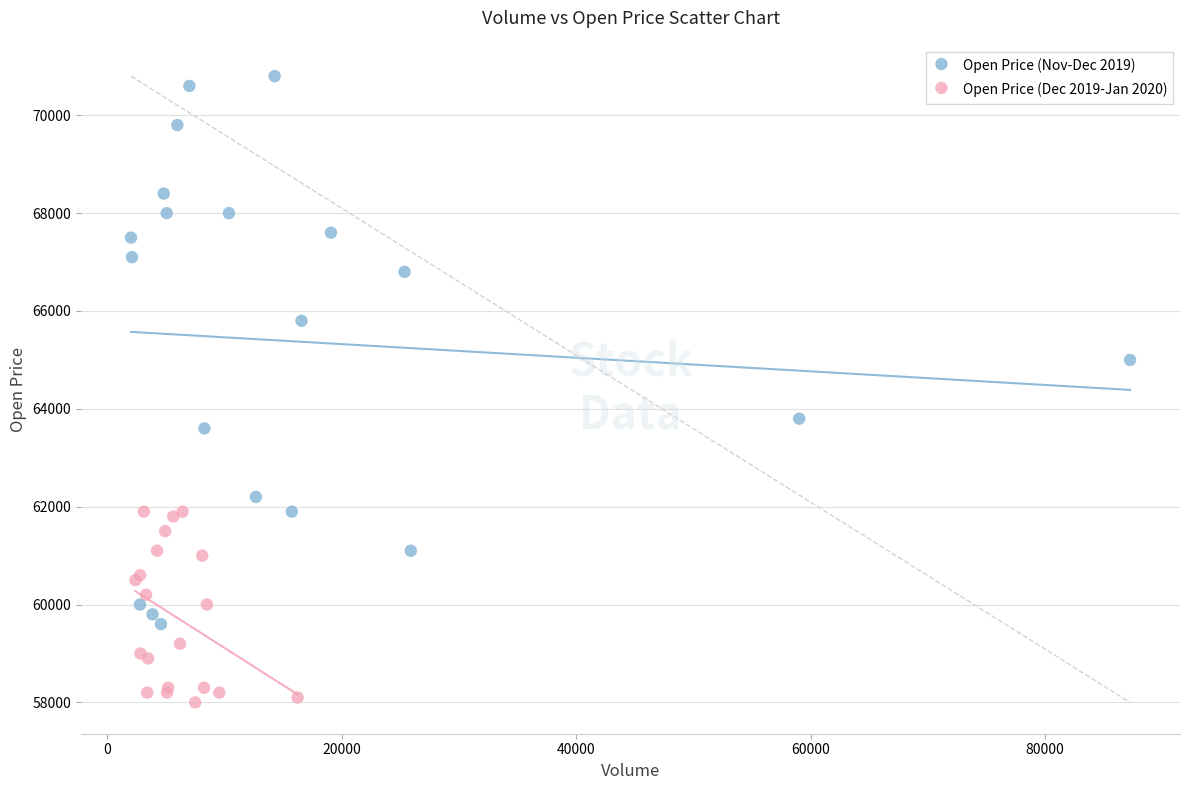

Which series reaches the maximum Y coordinate?

Open Price (Nov-Dec 2019)